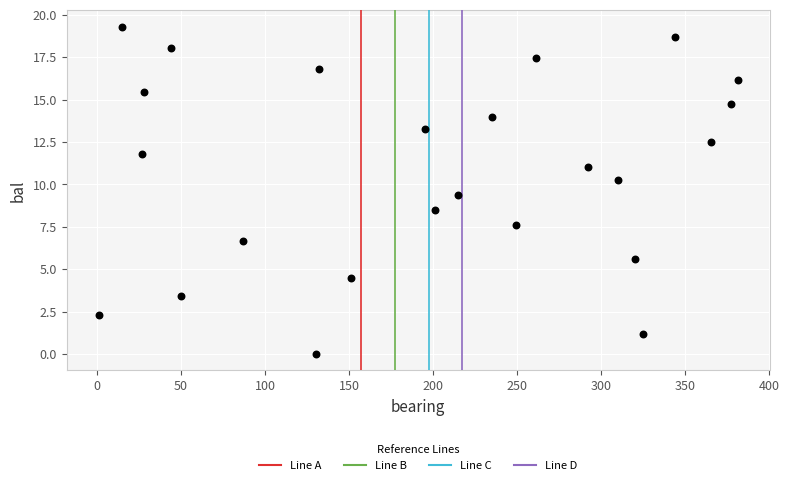

What is the range of X values (max minus min)?

380.0